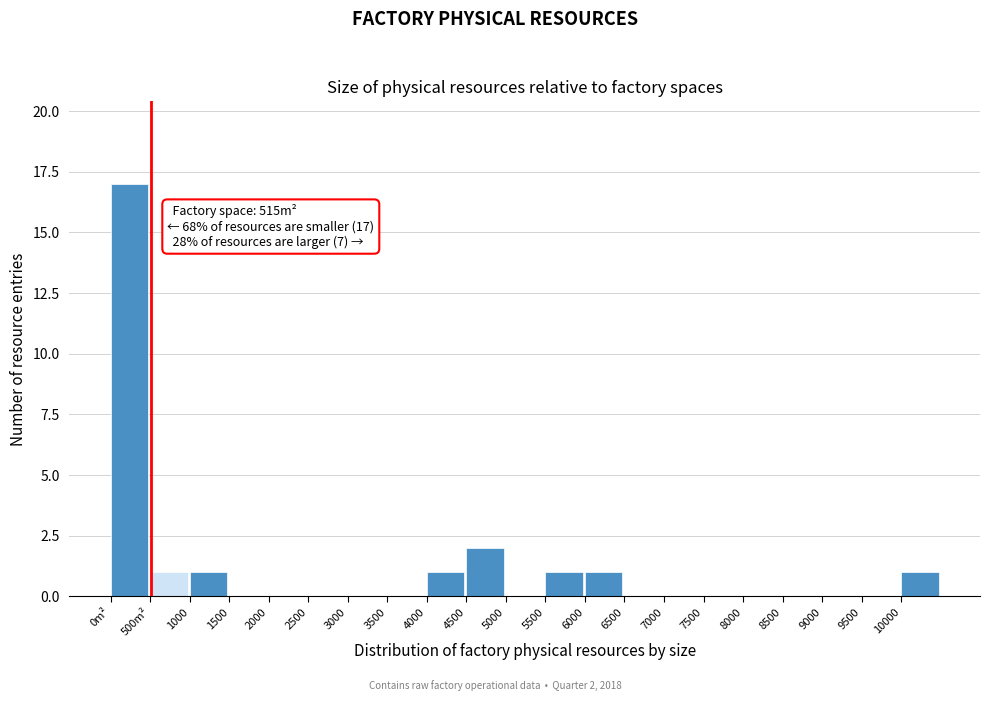

Reading right to left, transcribe all the data shown in this chart.

10000=1	9500=0	9000=0	8500=0	8000=0	7500=0	7000=0	6500=0	6000=1	5500=1	5000=0	4500=2	4000=1	3500=0	3000=0	2500=0	2000=0	1500=0	1000=1	500m²=1	0m²=17